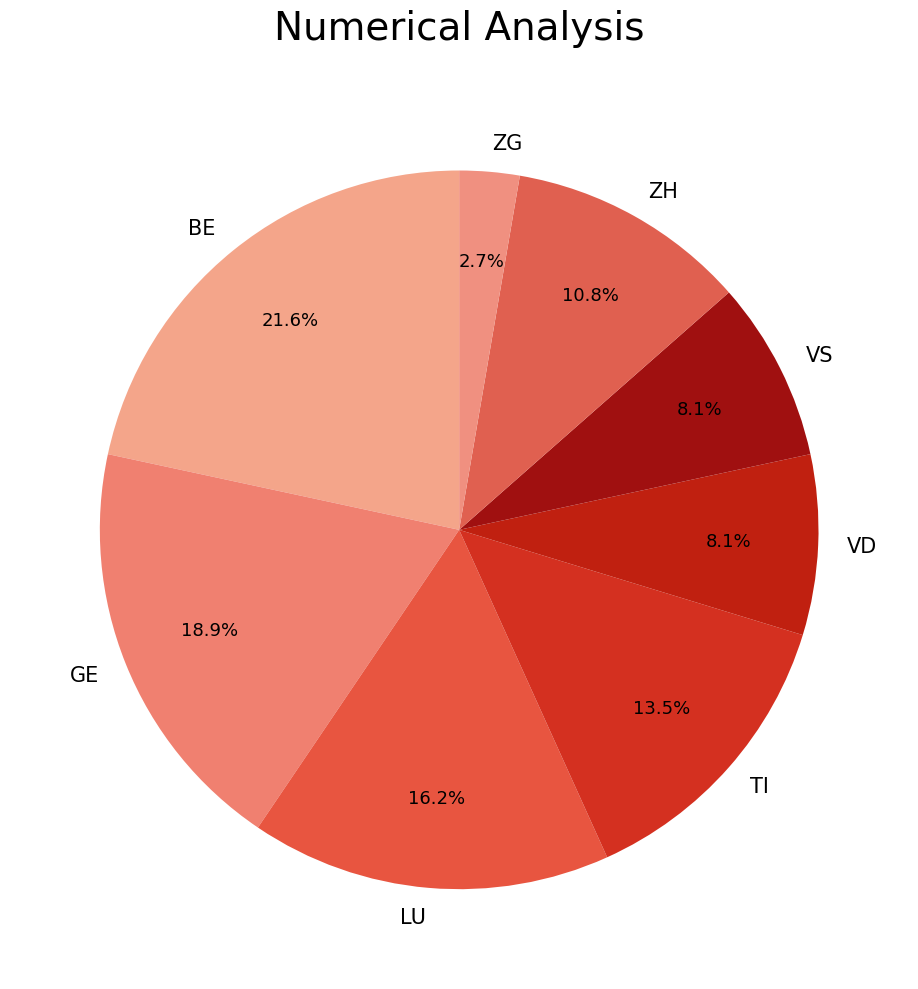

What portion of the pie excludes LU?

83.8%